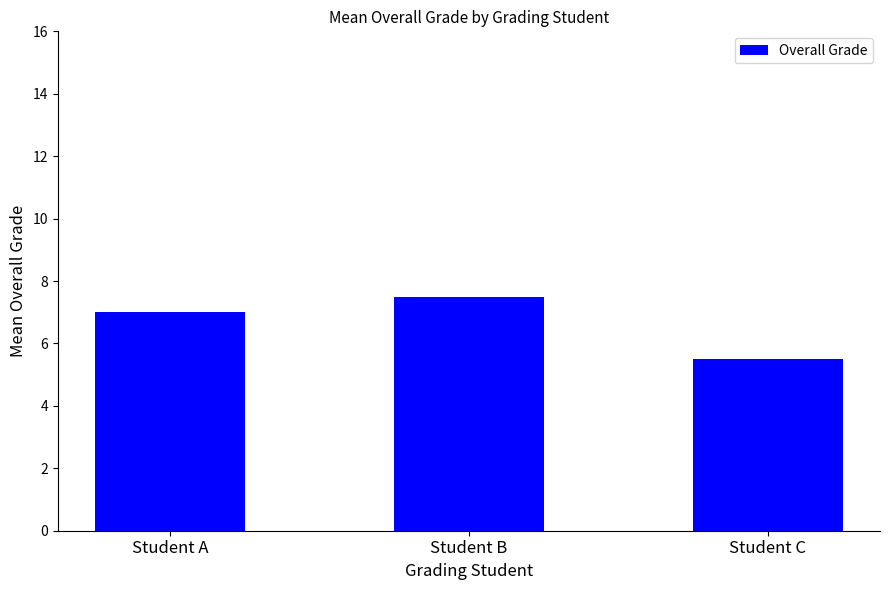

The chart shows a value of 7.0 at Student A. True or false?

True